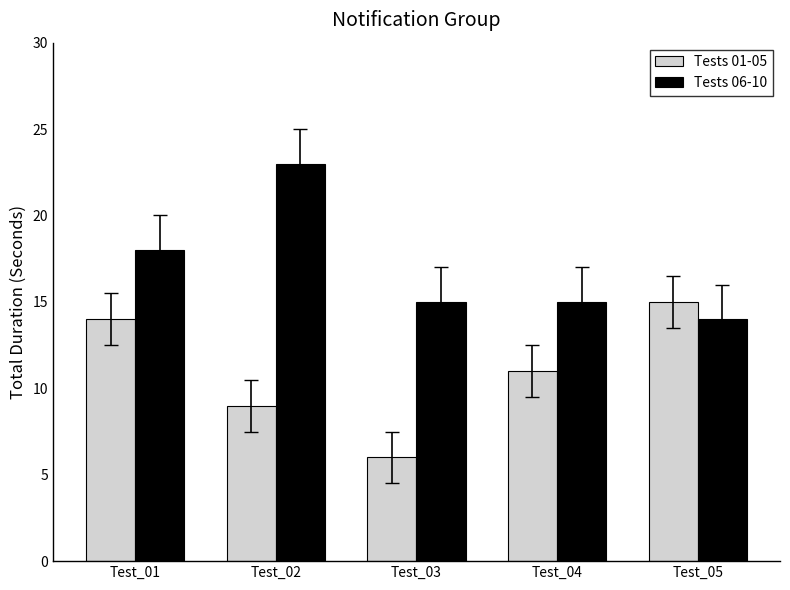

Which series has the largest total across all categories?

Tests 06-10